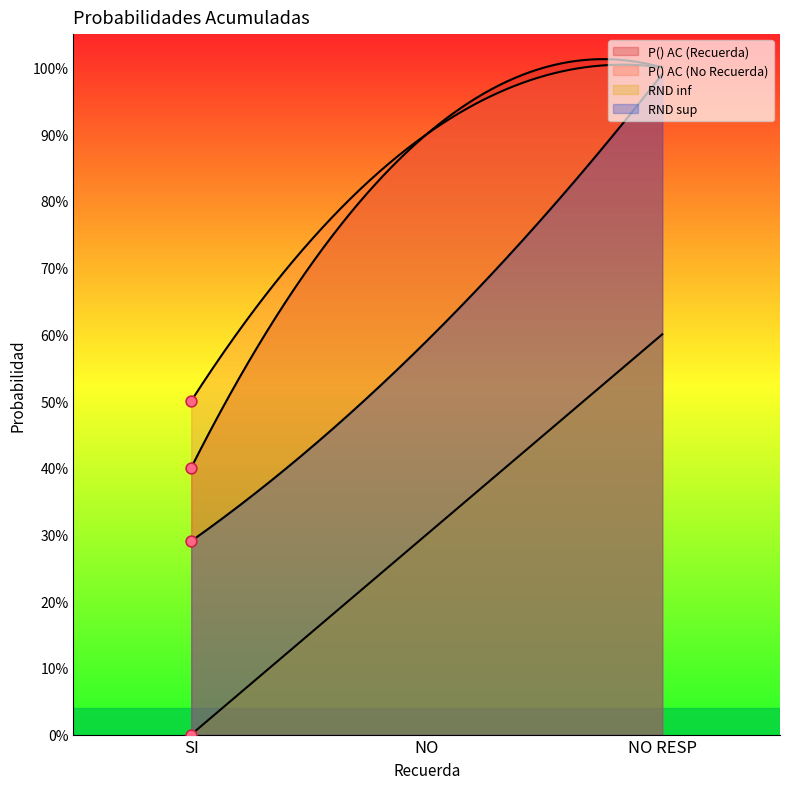

What is the total value across all series at SI?

1.2